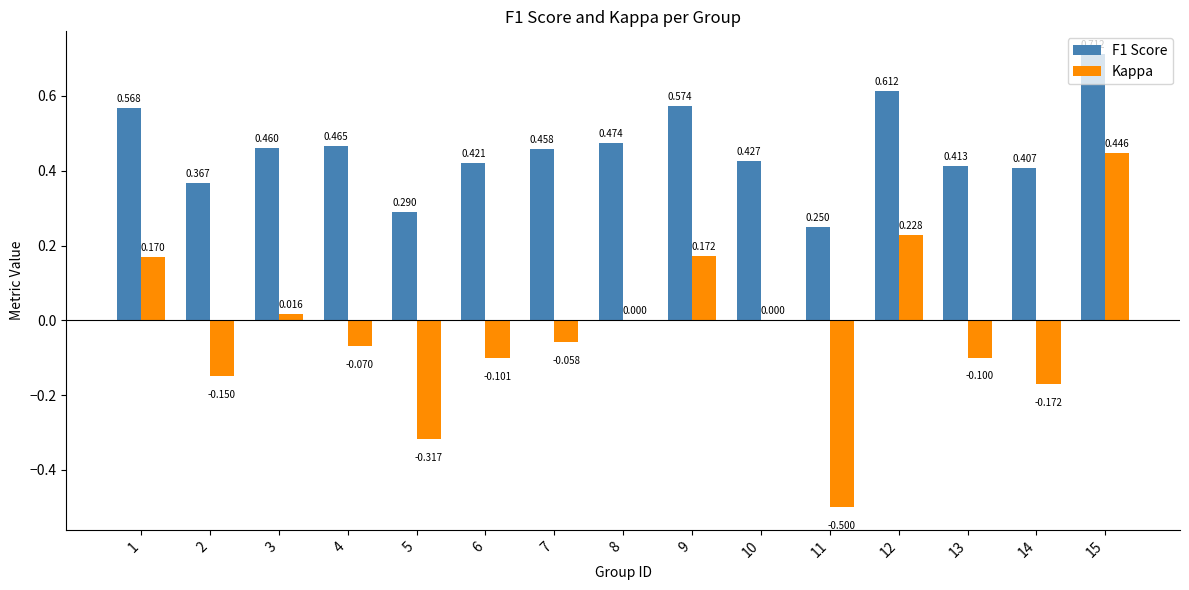

Which label corresponds to the largest value in the chart?

15